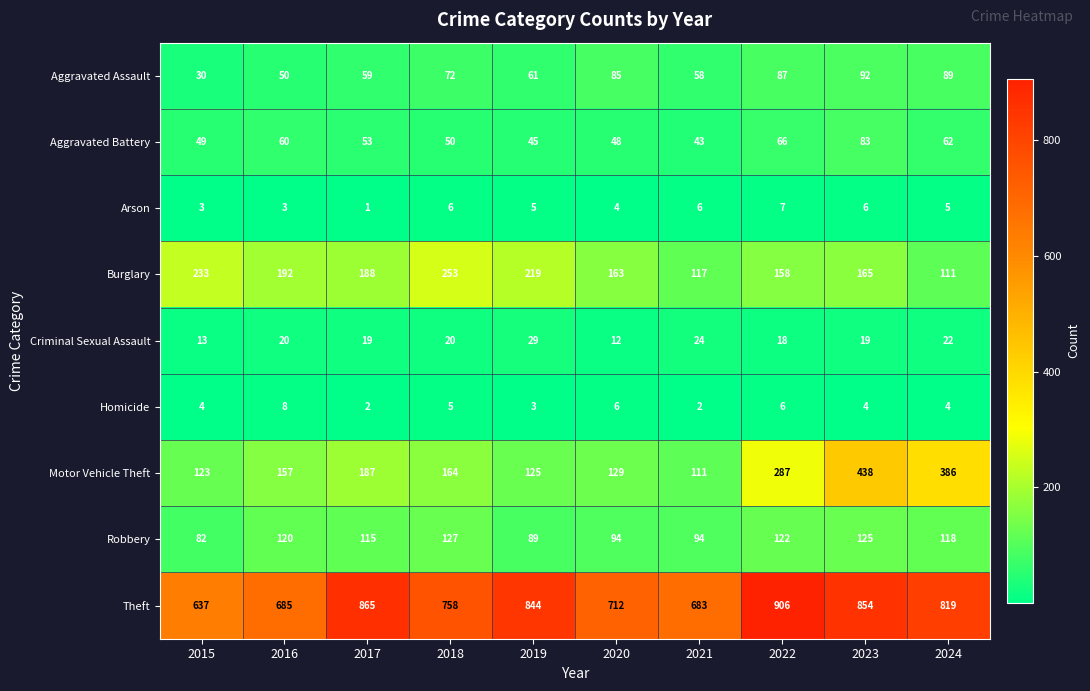

What is the difference between the second highest and minimum values in the Aggravated Battery series?

23